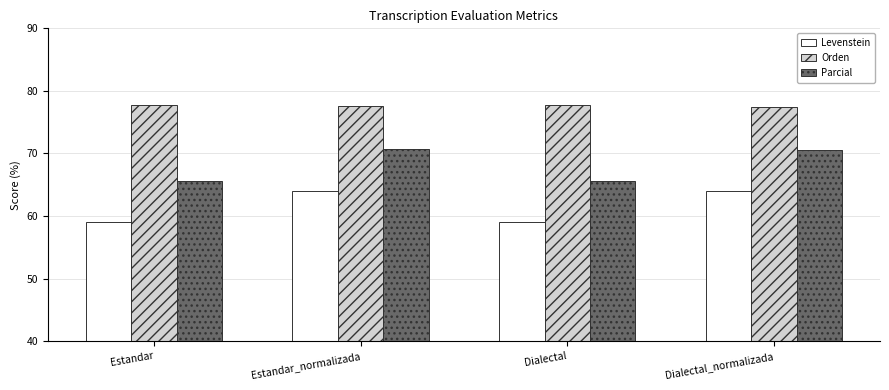

What is the total value across all series at Dialectal?

202.4